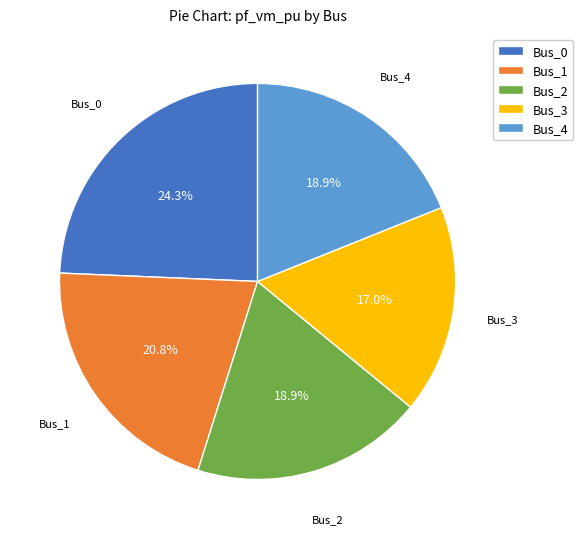

To the nearest percent, what portion does Bus_1 represent?

21%